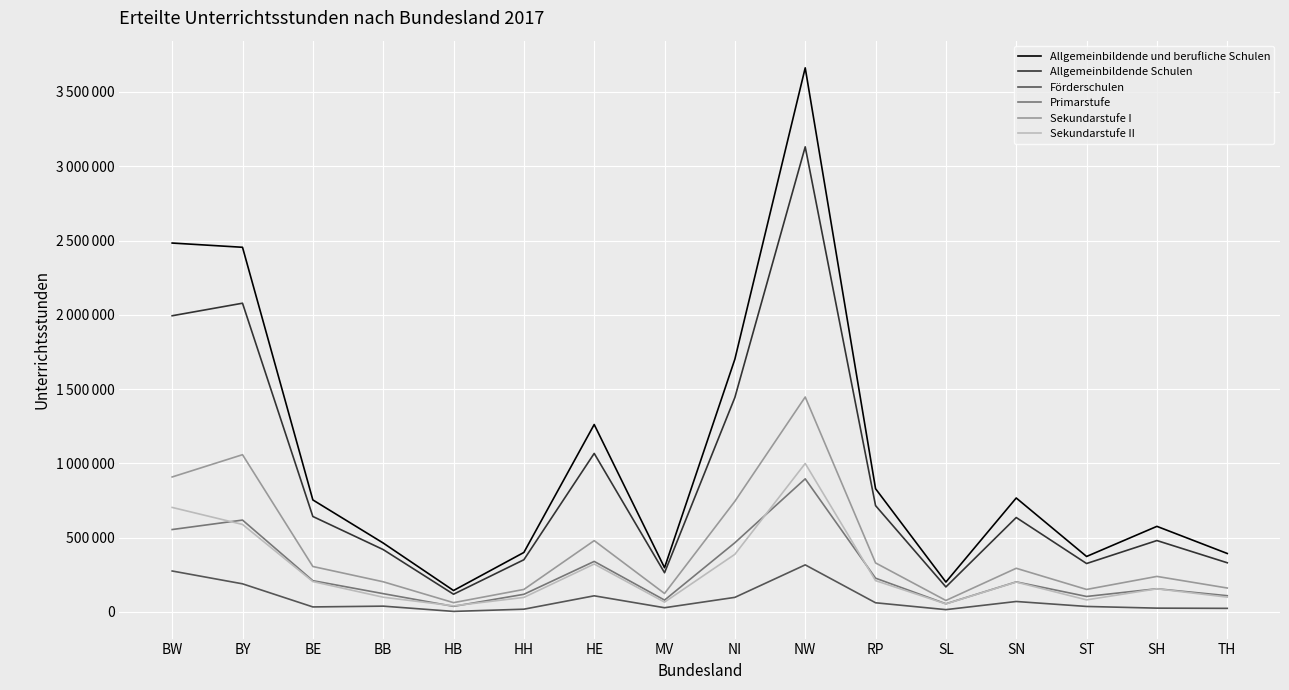

Which series has the largest total across all categories?

Allgemeinbildende und berufliche Schulen